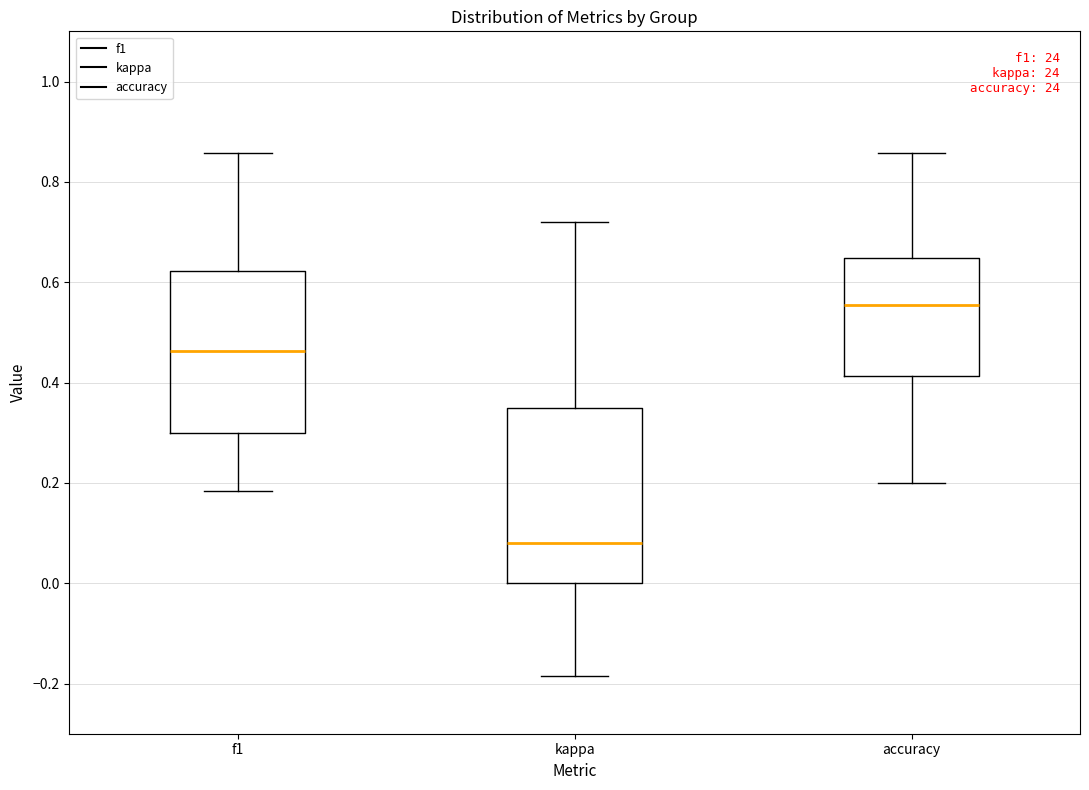

Where does the lower whisker of the box for kappa end on the y-axis? The values are not printed on the chart, so give them approximately, as read against the axis.

-0.18